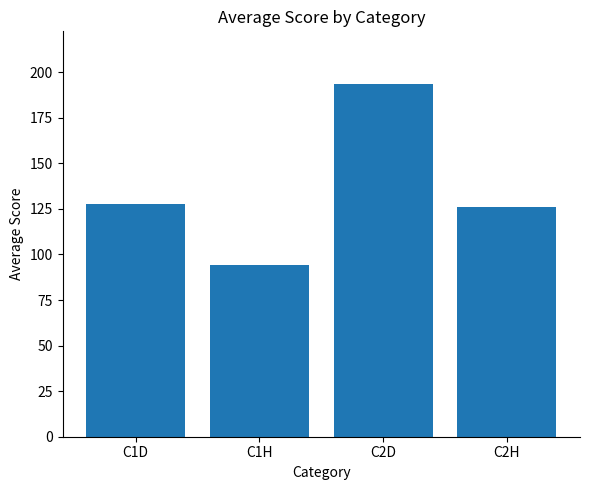

The chart shows a value of 193.4 at C2D. True or false?

True